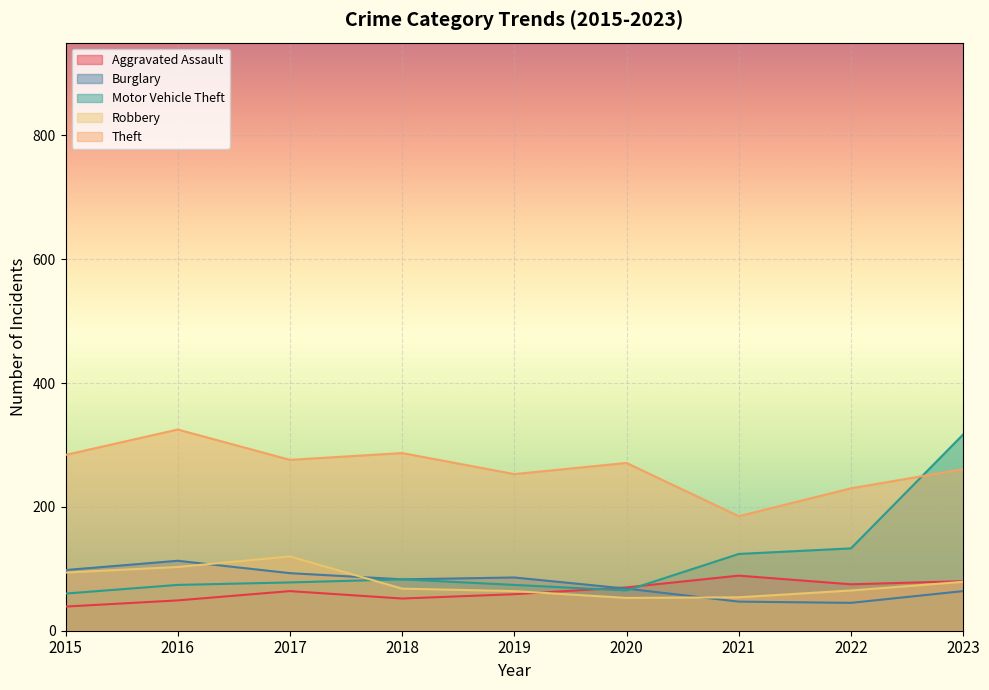

At which label does Burglary reach its peak?

2016